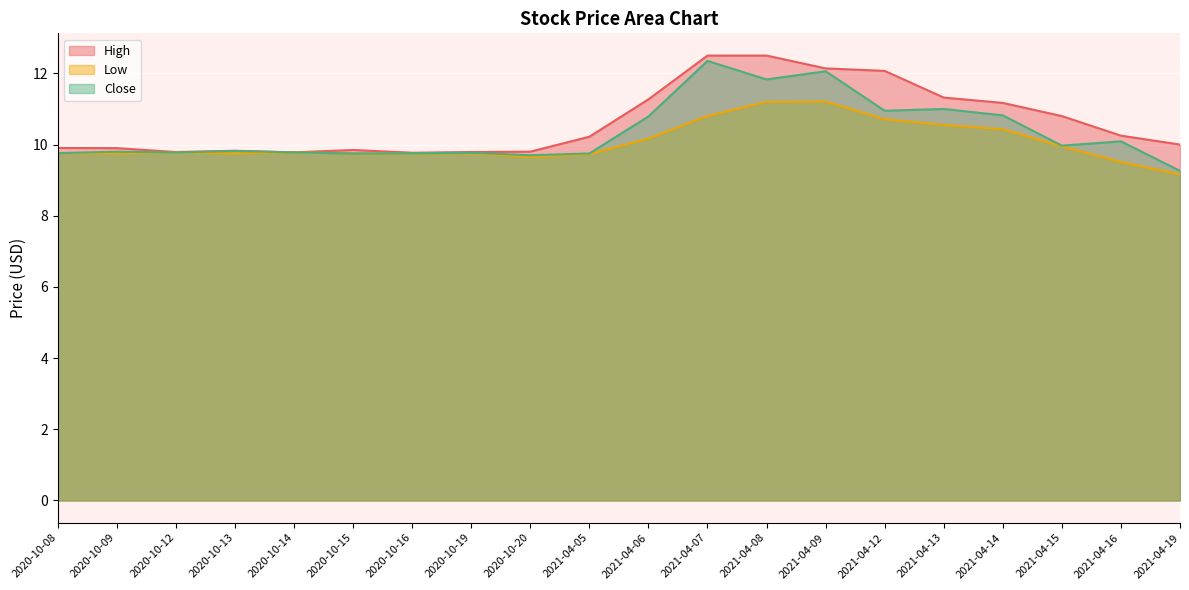

Is it true that Low equals 9.5 at 2021-04-16?

True